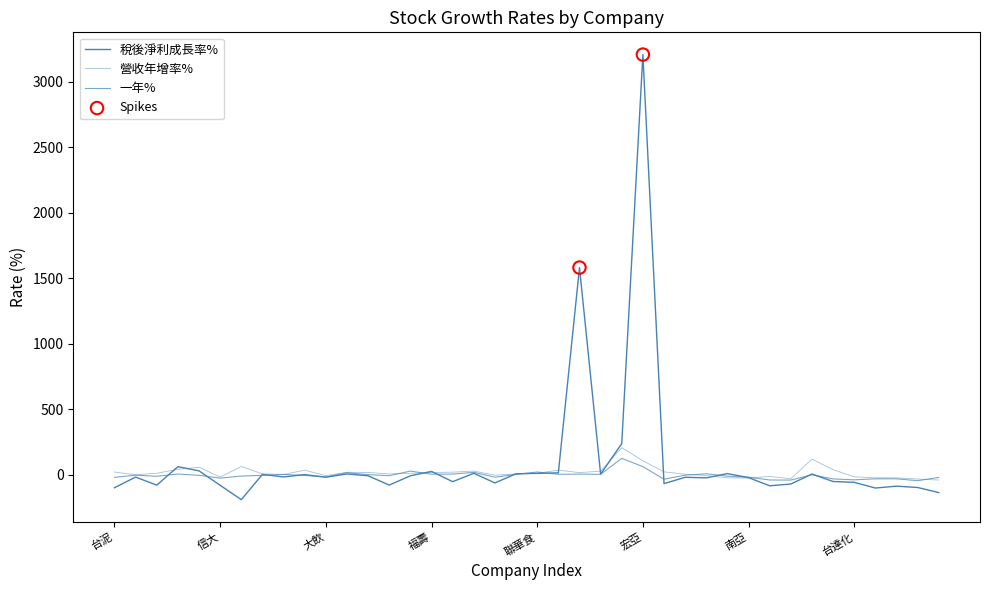

How many lines are shown in the chart?

3